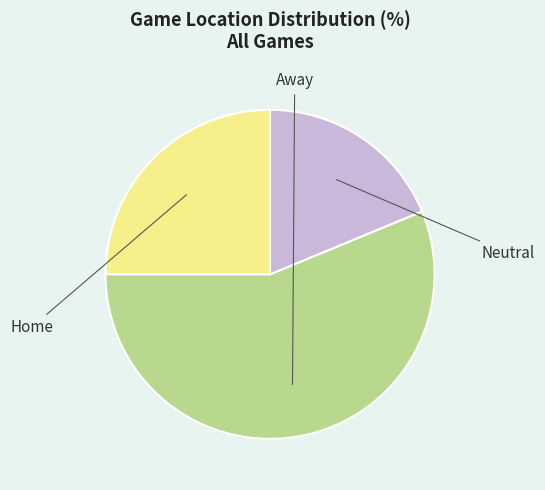

To the nearest percent, what percentage of the pie is Home?

25%